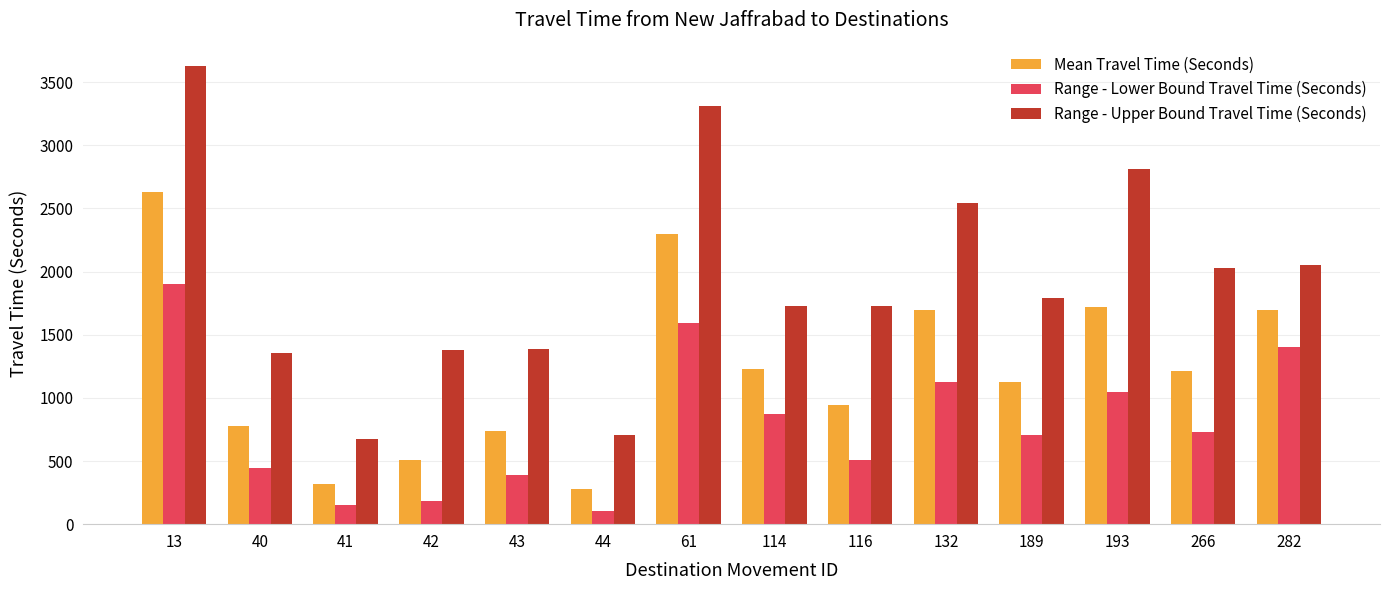

At 40, list the series in order from largest to smallest.

Range - Upper Bound Travel Time (Seconds), Mean Travel Time (Seconds), Range - Lower Bound Travel Time (Seconds)